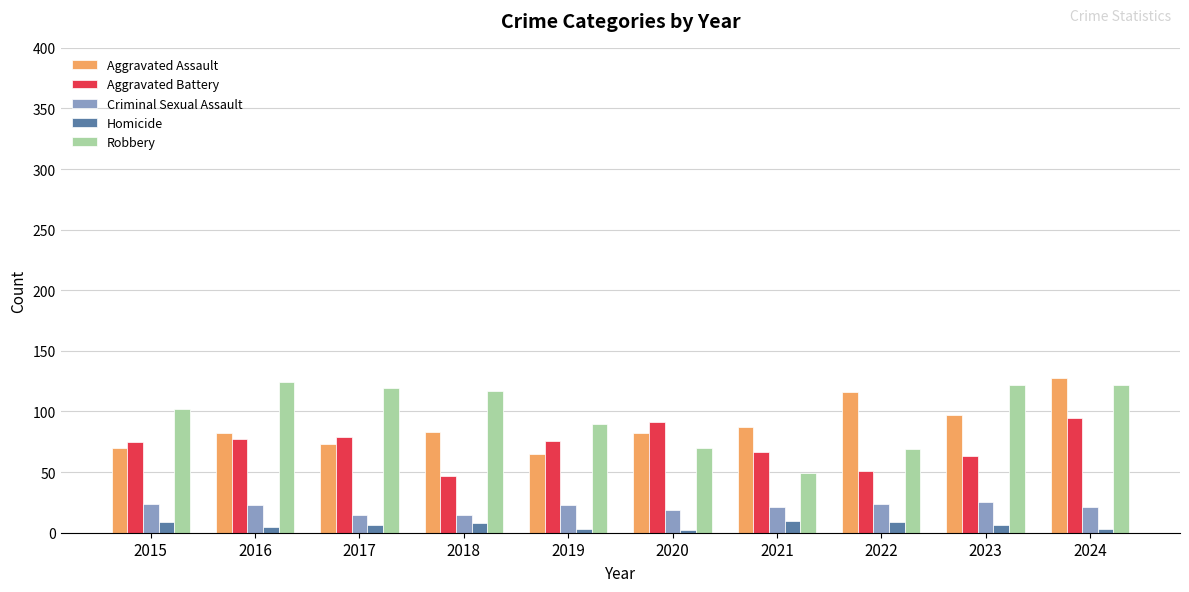

What is the sum of all Robbery values?

984